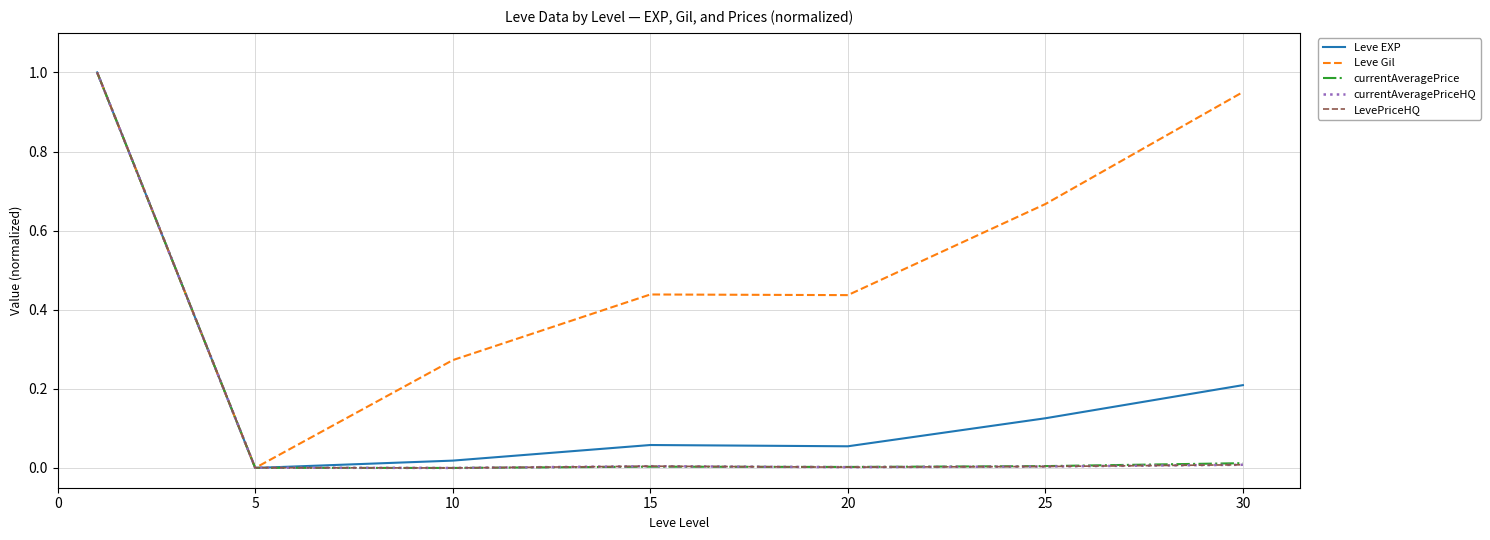

Where do currentAveragePrice and Leve EXP first cross each other?

5 and 10